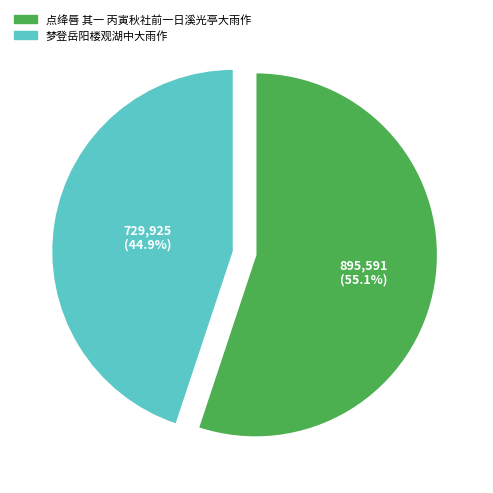

How many slices are in this pie chart?

2